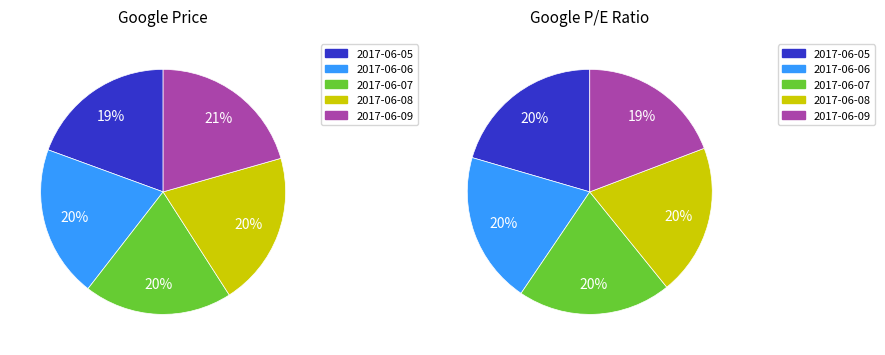

At 2017-06-05, list the series in order from largest to smallest.

Price, P/E Ratio